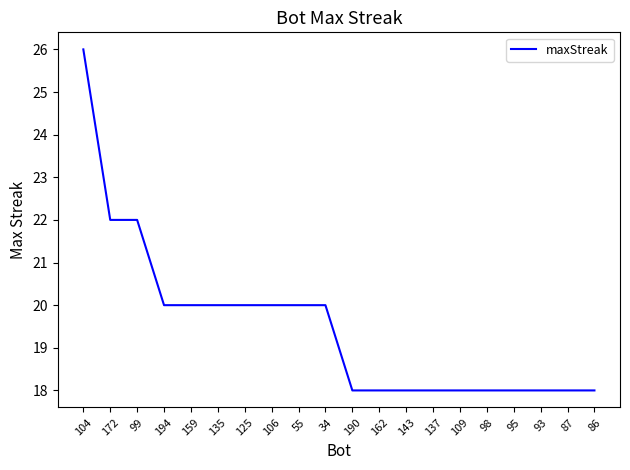

How many categories are shown in the chart?

20